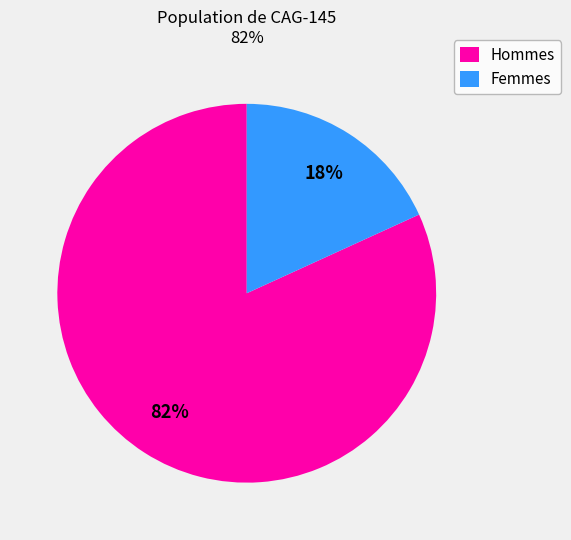

To the nearest percent, what is the difference between the largest and smallest slice percentages?

64%